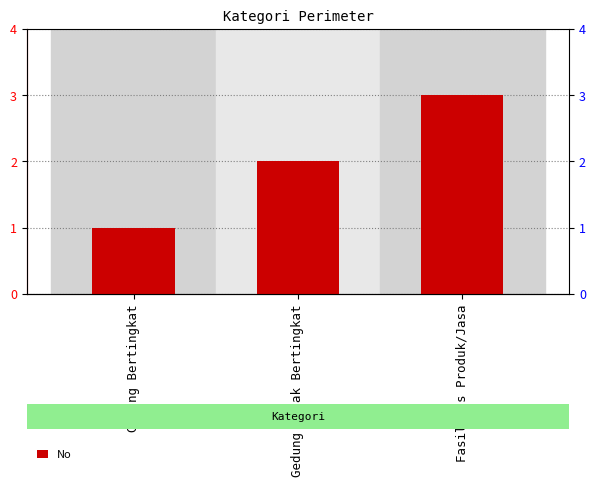

The value at Gedung tidak Bertingkat is 2. True or false?

True